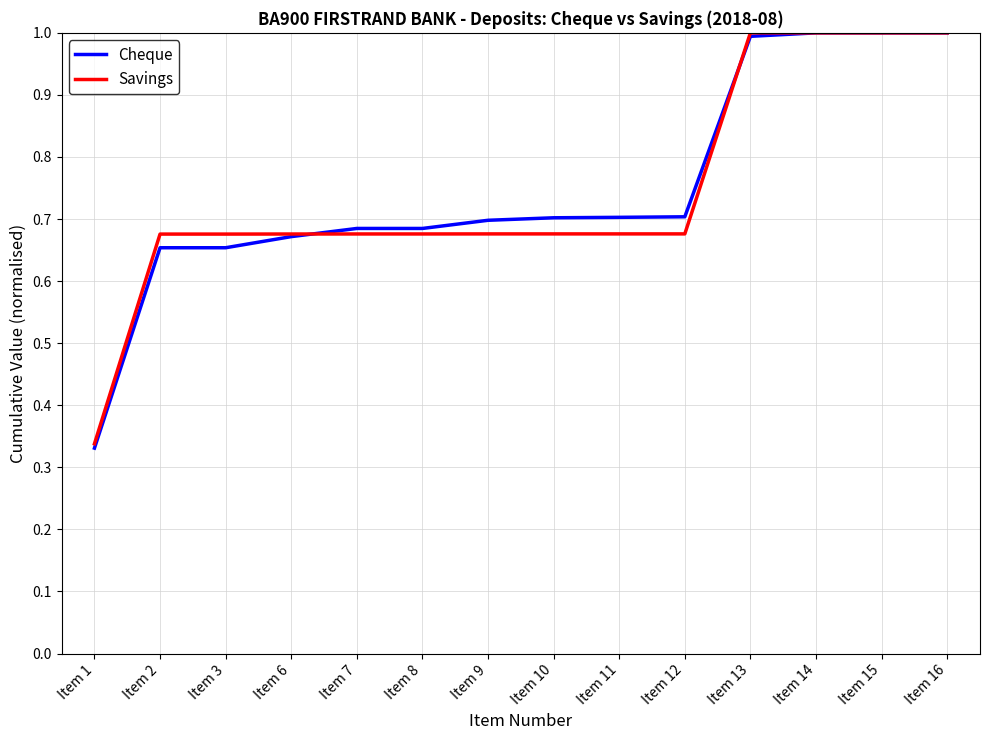

At which category does the chart reach its minimum across all series?

Item 1